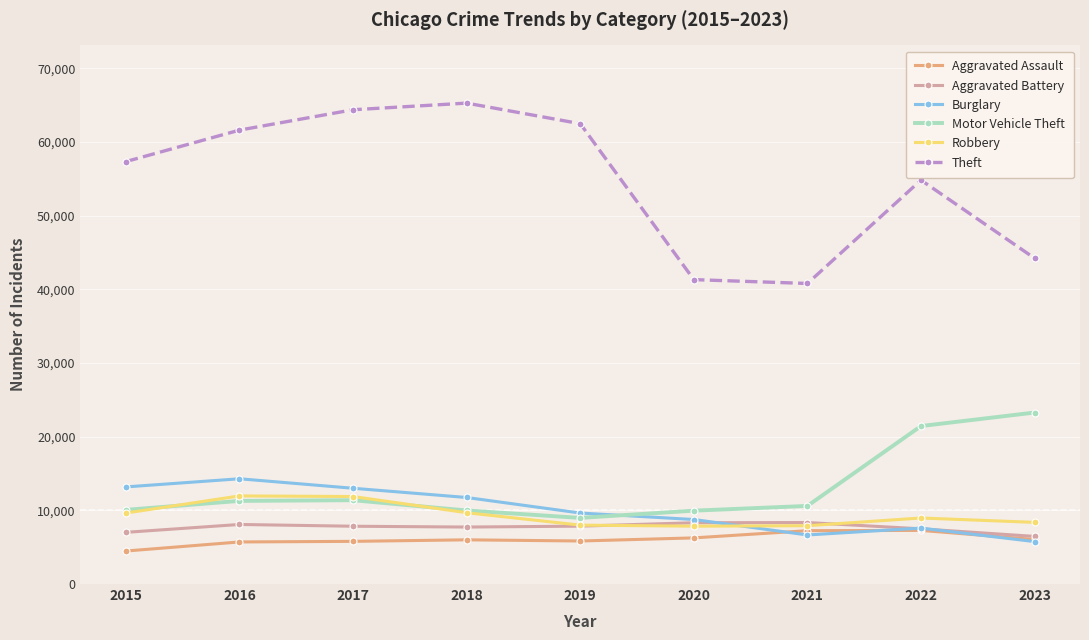

Where is the first local minimum for Burglary?

2021